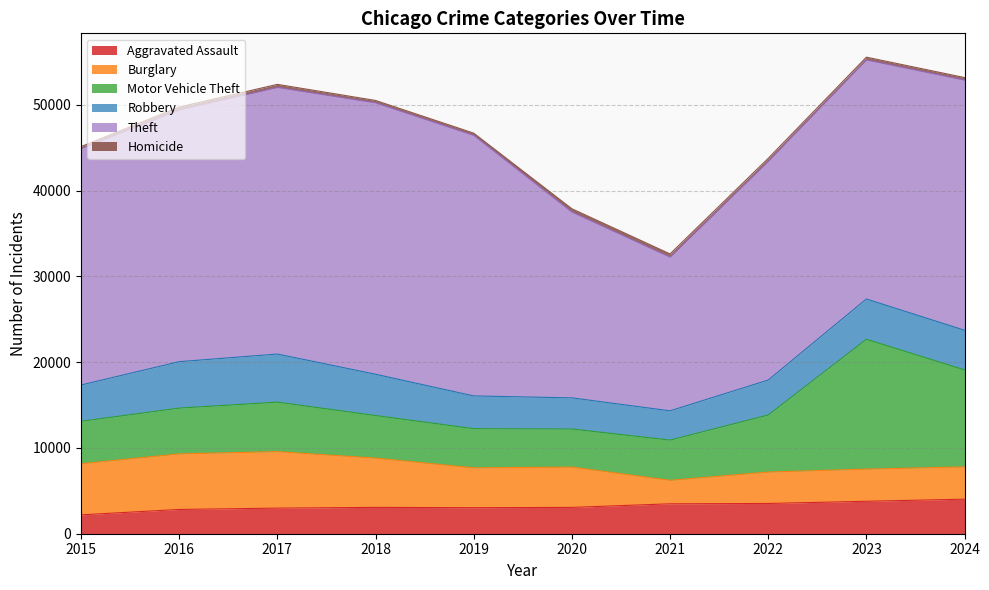

What is the average value of the Homicide series?

318